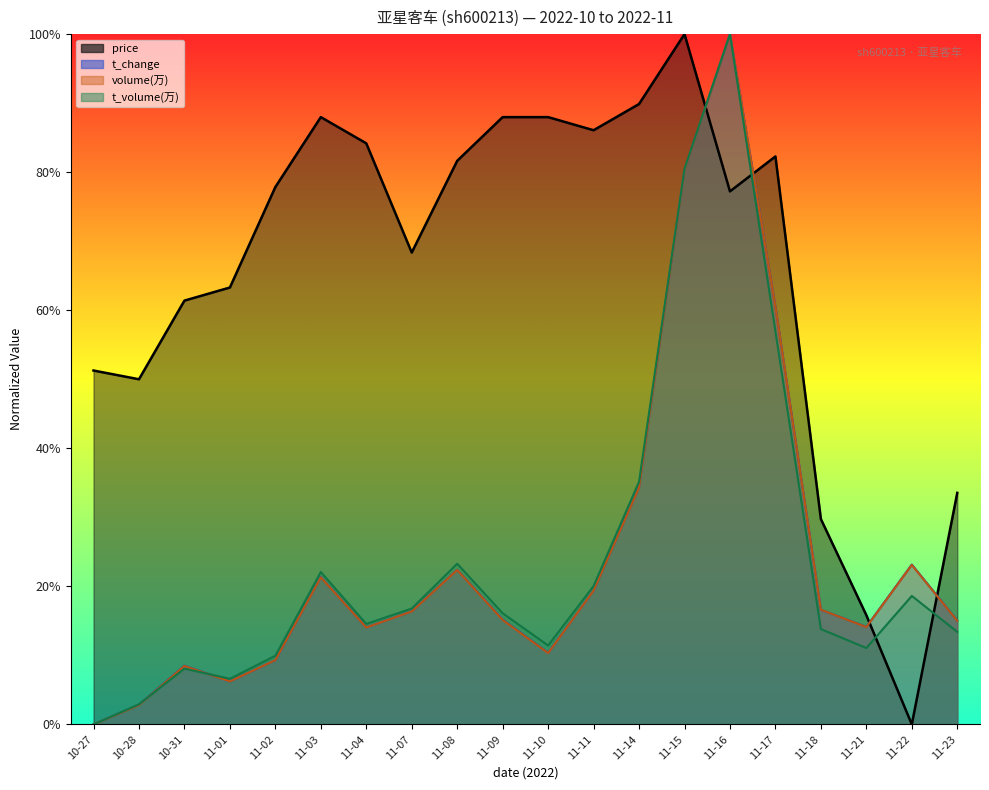

Reading left to right, extract all data points from this chart.

price: 10-27=0.5	10-28=0.5	10-31=0.6	11-01=0.6	11-02=0.8	11-03=0.9	11-04=0.8	11-07=0.7	11-08=0.8	11-09=0.9	11-10=0.9	11-11=0.9	11-14=0.9	11-15=1.0	11-16=0.8	11-17=0.8	11-18=0.3	11-21=0.2	11-22=0.0	11-23=0.3
t_change: 10-27=0.0	10-28=0.0	10-31=0.1	11-01=0.1	11-02=0.1	11-03=0.2	11-04=0.1	11-07=0.2	11-08=0.2	11-09=0.2	11-10=0.1	11-11=0.2	11-14=0.3	11-15=0.8	11-16=1.0	11-17=0.6	11-18=0.2	11-21=0.1	11-22=0.2	11-23=0.2